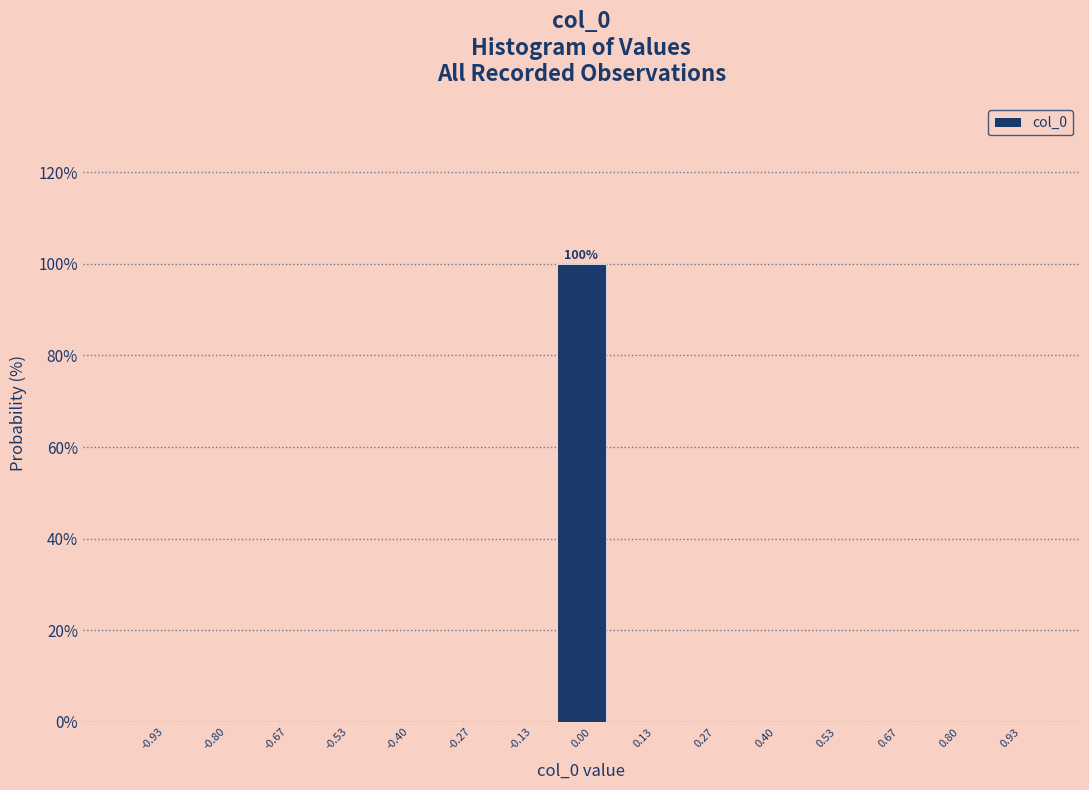

Which range on the x-axis has the tallest bar?

-0.06 to 0.06